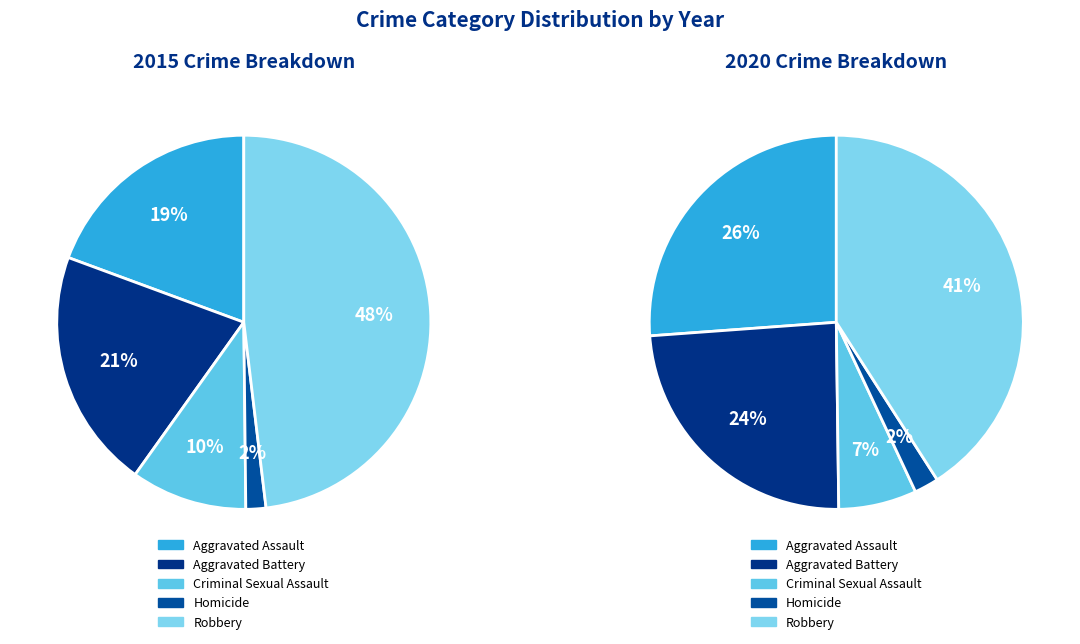

What percentage is the Criminal Sexual Assault slice, to the nearest percent?

7%